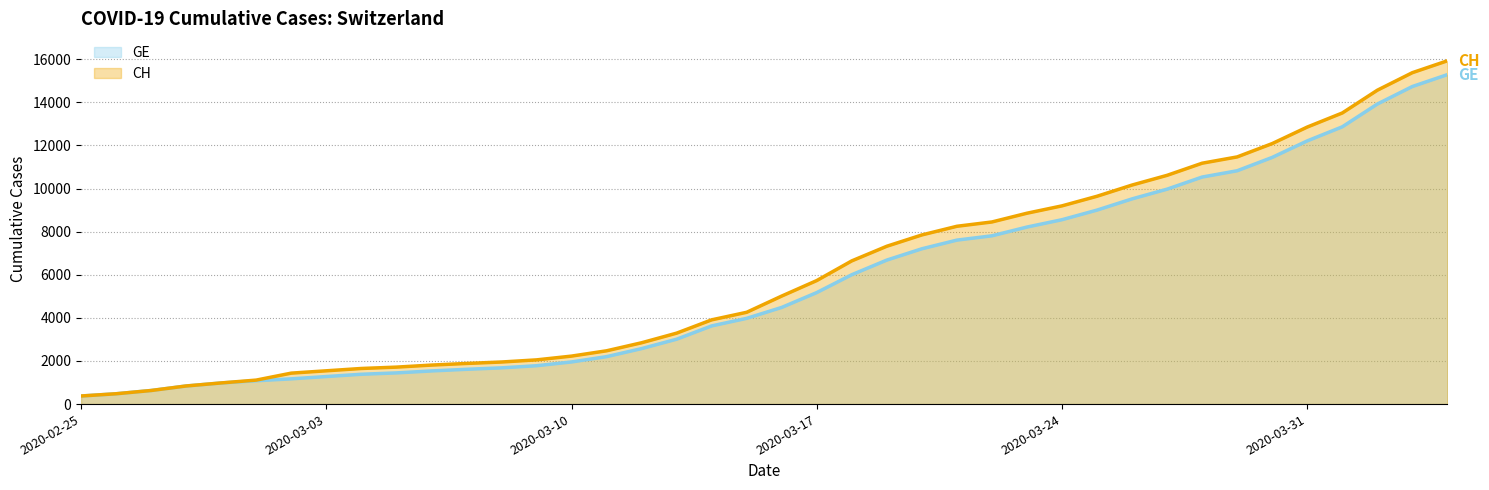

Reading left to right, what are all the values shown in this chart?

CH: 2020-02-25=375	2020-02-26=479	2020-02-27=630	2020-02-28=840	2020-02-29=981	2020-03-01=1113	2020-03-02=1436	2020-03-03=1544	2020-03-04=1652	2020-03-05=1715	2020-03-06=1809	2020-03-07=1885	2020-03-08=1952	2020-03-09=2051	2020-03-10=2226	2020-03-11=2472	2020-03-12=2845	2020-03-13=3291	2020-03-14=3908	2020-03-15=4259	2020-03-16=5012	2020-03-17=5731	2020-03-18=6644	2020-03-19=7323	2020-03-20=7847	2020-03-21=8249	2020-03-22=8449	2020-03-23=8855	2020-03-24=9196	2020-03-25=9642	2020-03-26=10162	2020-03-27=10613	2020-03-28=11175	2020-03-29=11467	2020-03-30=12086	2020-03-31=12852	2020-04-01=13505	2020-04-02=14561	2020-04-03=15375	2020-04-04=15926
GE: 2020-02-25=375	2020-02-26=479	2020-02-27=630	2020-02-28=840	2020-02-29=981	2020-03-01=1083	2020-03-02=1171	2020-03-03=1278	2020-03-04=1384	2020-03-05=1447	2020-03-06=1538	2020-03-07=1614	2020-03-08=1681	2020-03-09=1780	2020-03-10=1955	2020-03-11=2201	2020-03-12=2574	2020-03-13=3010	2020-03-14=3627	2020-03-15=3978	2020-03-16=4485	2020-03-17=5174	2020-03-18=6002	2020-03-19=6681	2020-03-20=7205	2020-03-21=7607	2020-03-22=7807	2020-03-23=8213	2020-03-24=8554	2020-03-25=9000	2020-03-26=9520	2020-03-27=9971	2020-03-28=10533	2020-03-29=10825	2020-03-30=11444	2020-03-31=12210	2020-04-01=12863	2020-04-02=13919	2020-04-03=14733	2020-04-04=15284